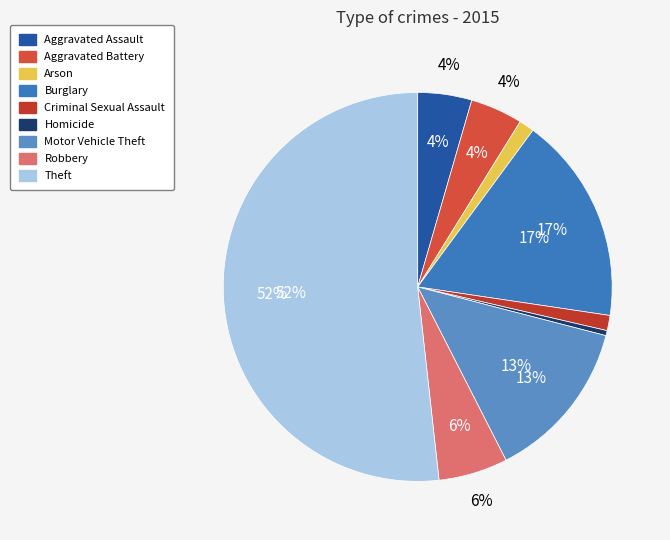

Which category has the smallest portion of the pie?

Homicide